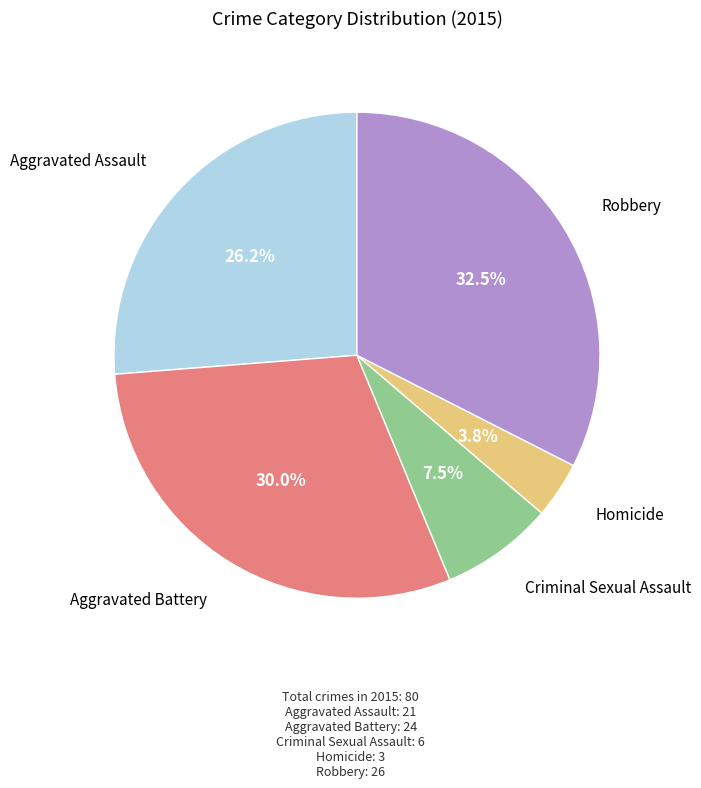

How many slices are in this pie chart?

5